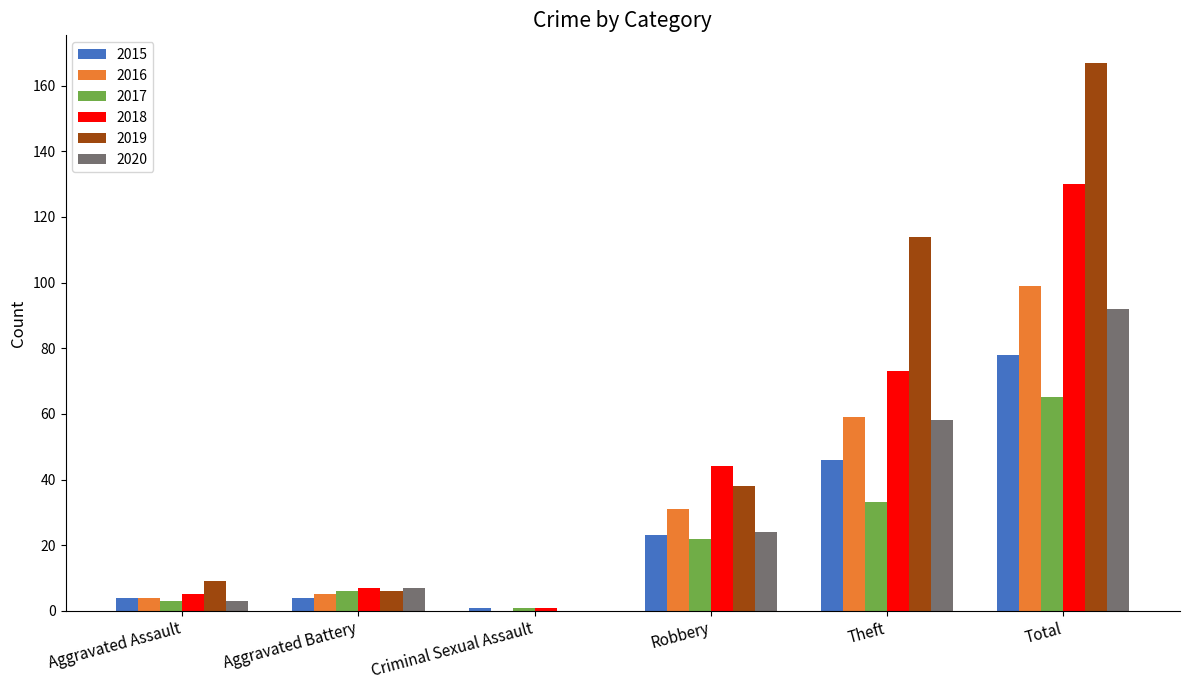

At which label is 2016 closest to 49?

Theft